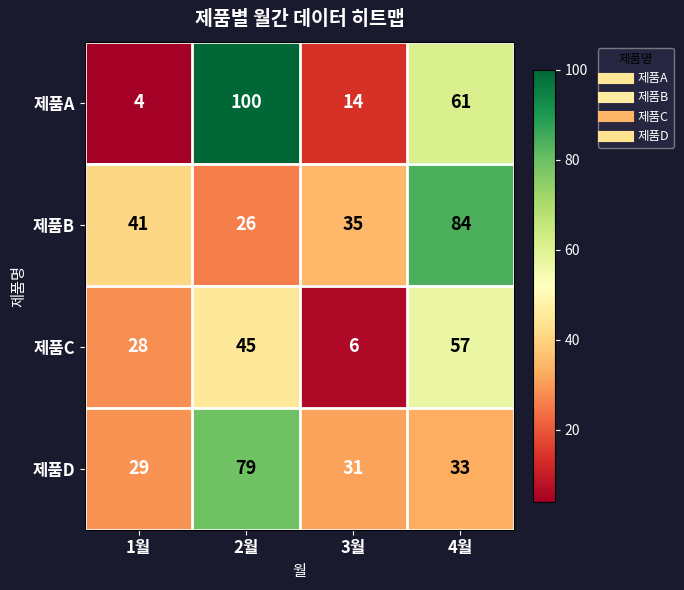

Reading right to left, extract all data points from this chart.

제품A: 4월=61	3월=14	2월=100	1월=4
제품B: 4월=84	3월=35	2월=26	1월=41
제품C: 4월=57	3월=6	2월=45	1월=28
제품D: 4월=33	3월=31	2월=79	1월=29